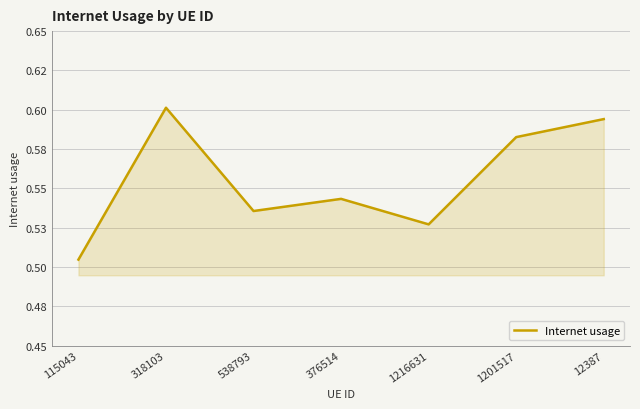

What is the minimum value shown in the chart?

0.5